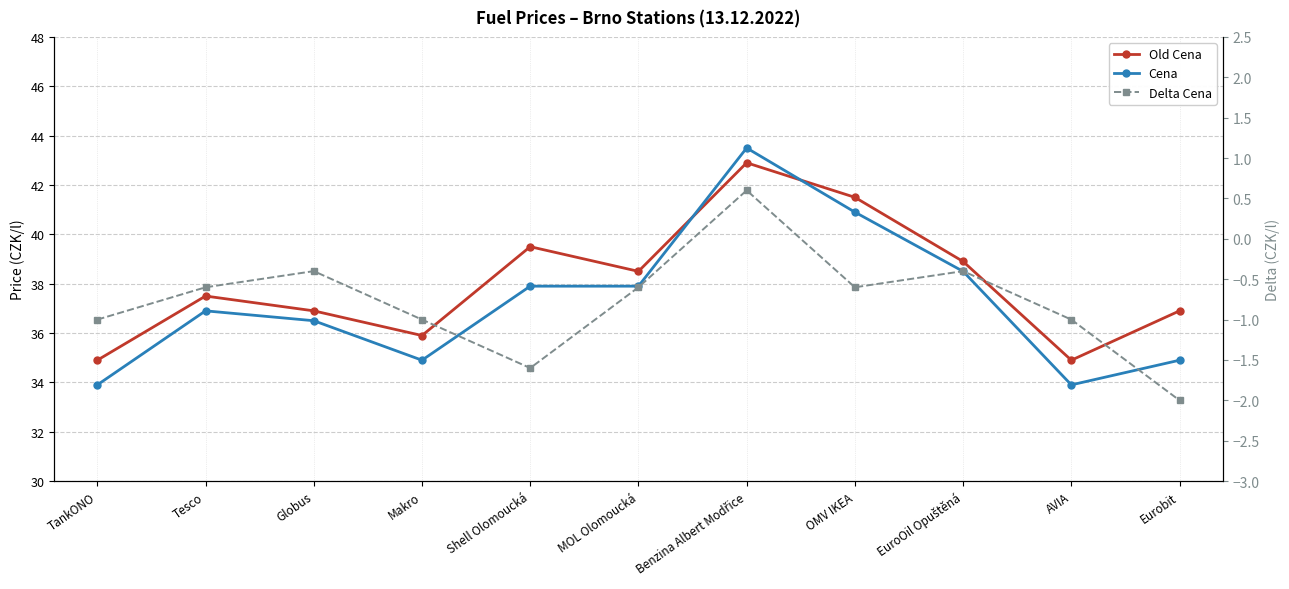

What is the difference between the highest and lowest values at Benzina Albert Modřice?

42.9